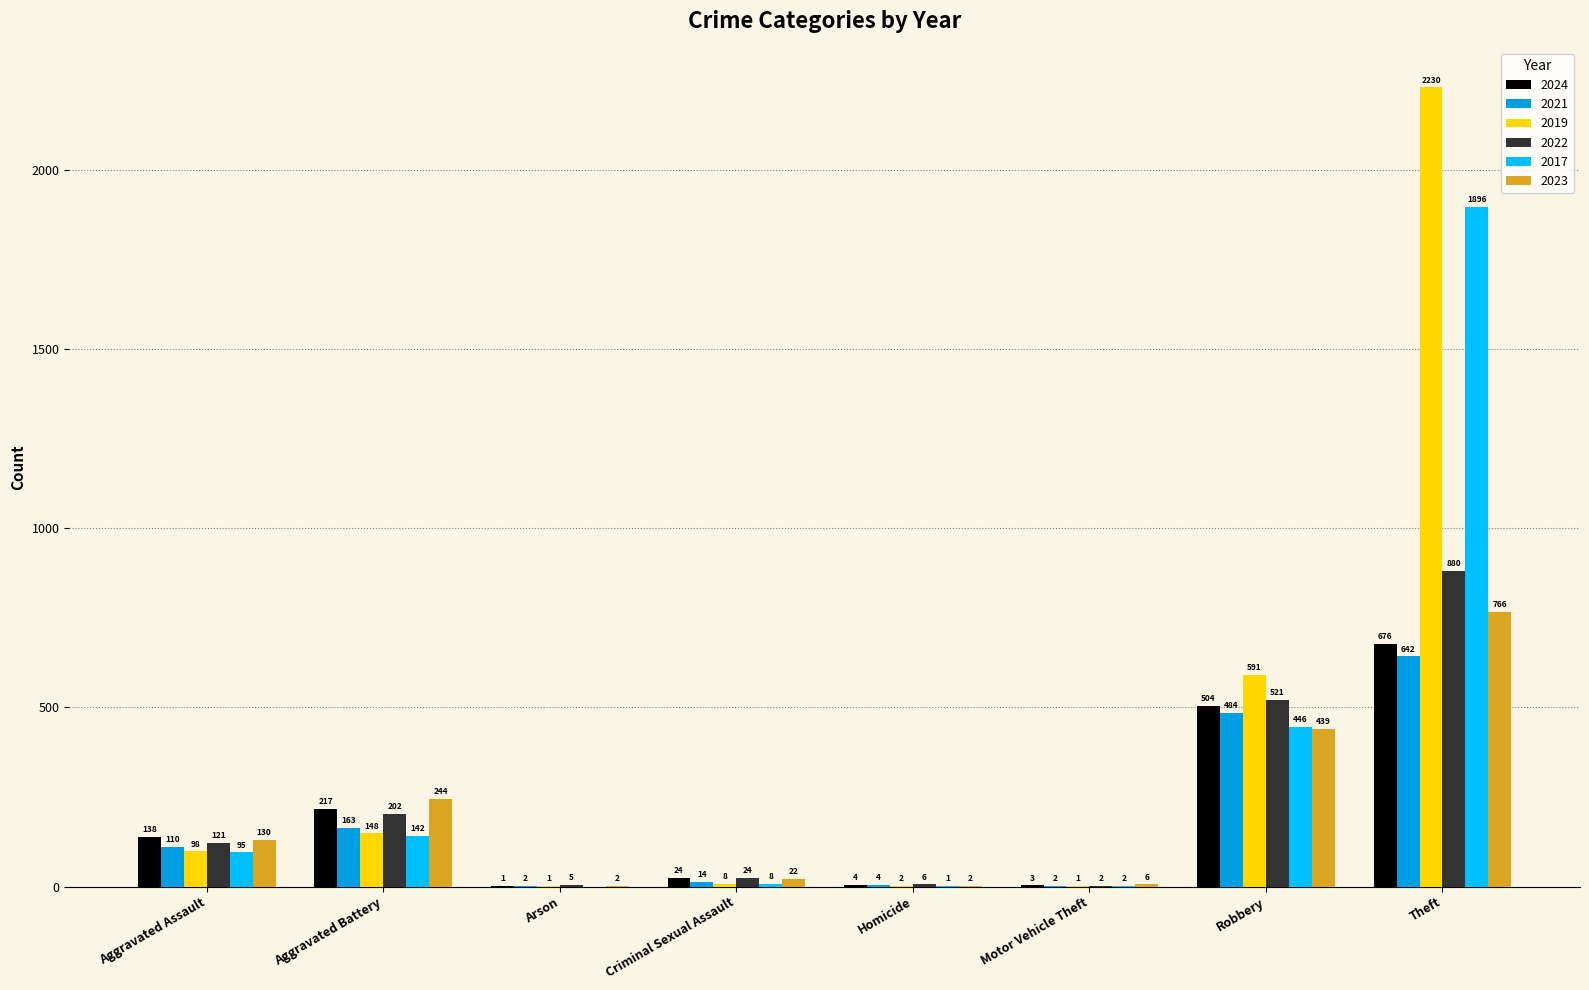

What is the sum of the 2019 values at Robbery and Theft?

2821